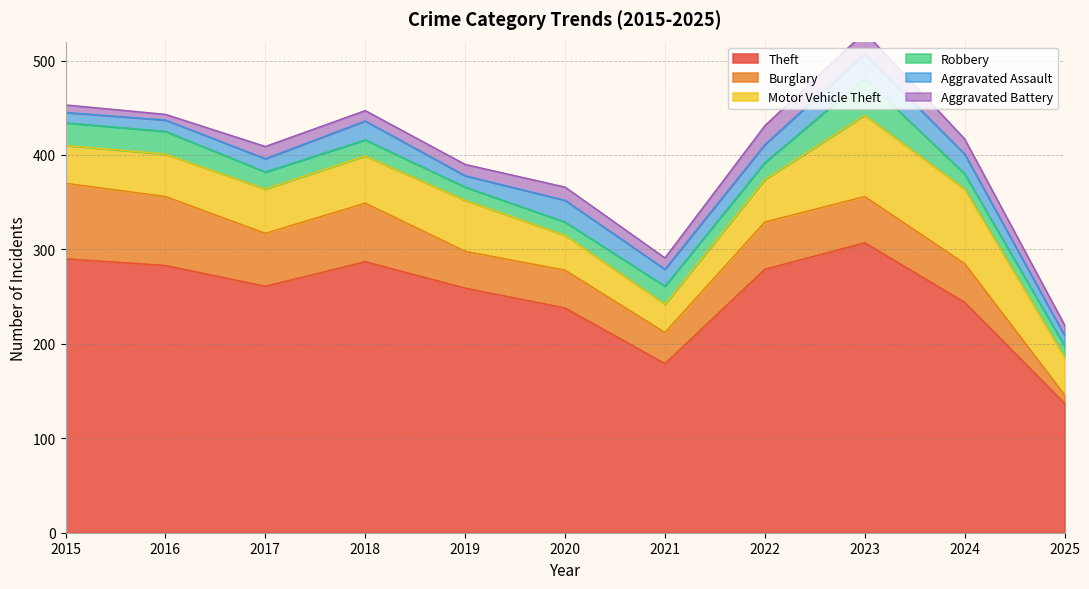

Which series has the largest range (max minus min)?

Theft